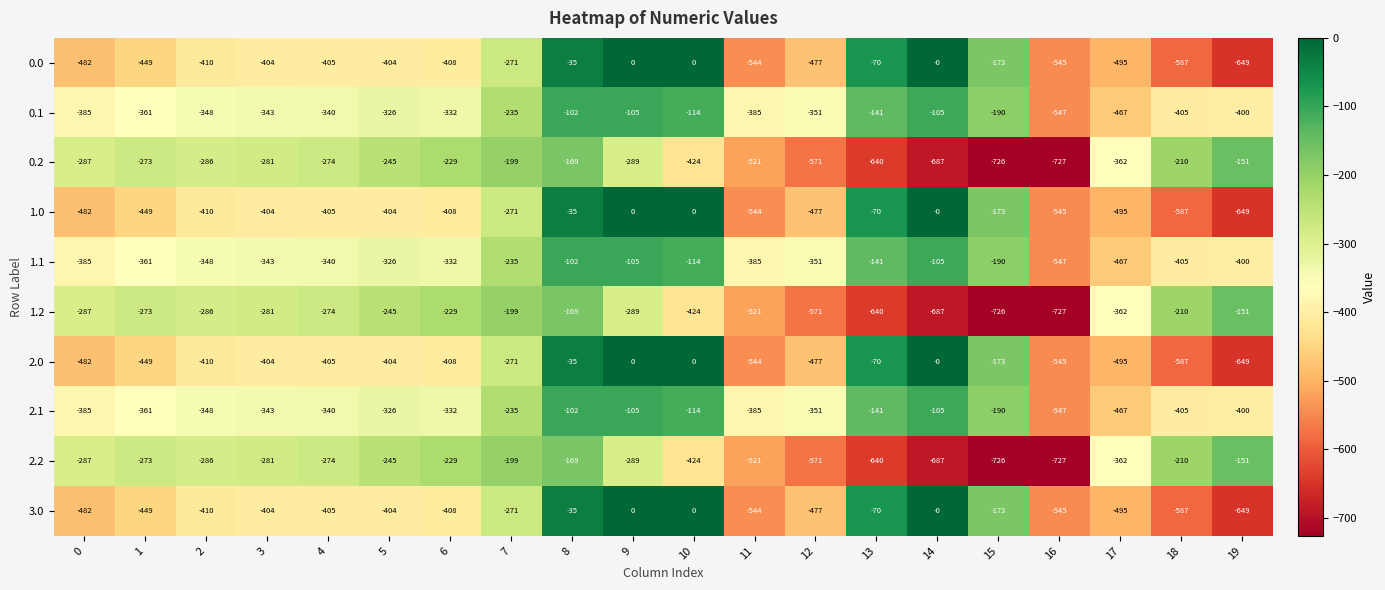

What is the minimum value shown in the chart?

-727